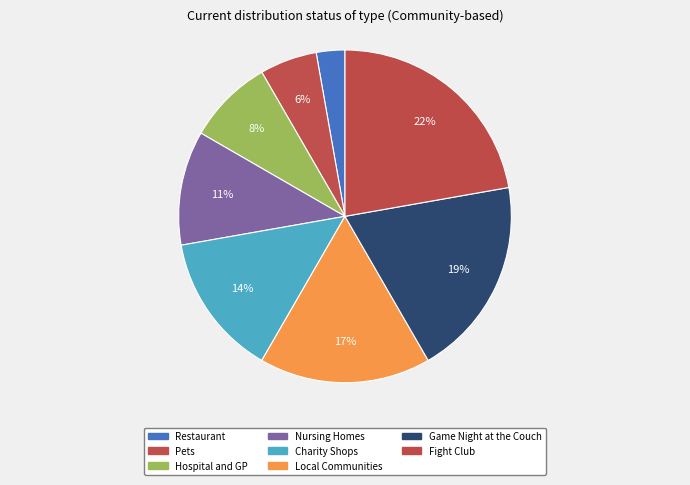

Which slice is the smallest?

Restaurant